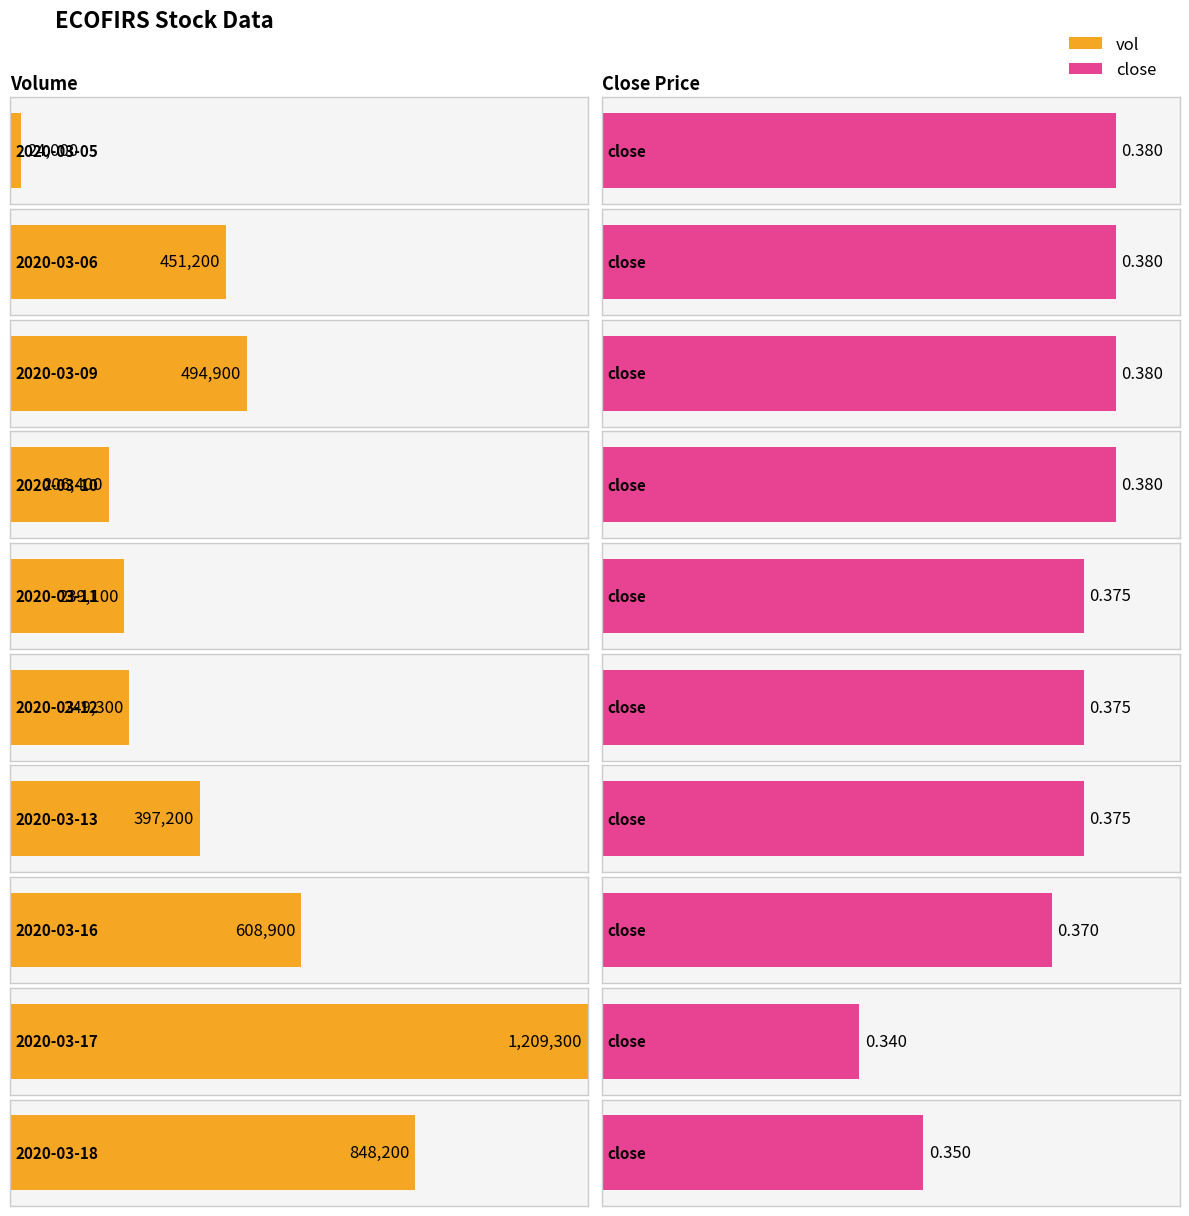

What is the sum of the close values at 2020-03-10 and 2020-03-13?

0.8